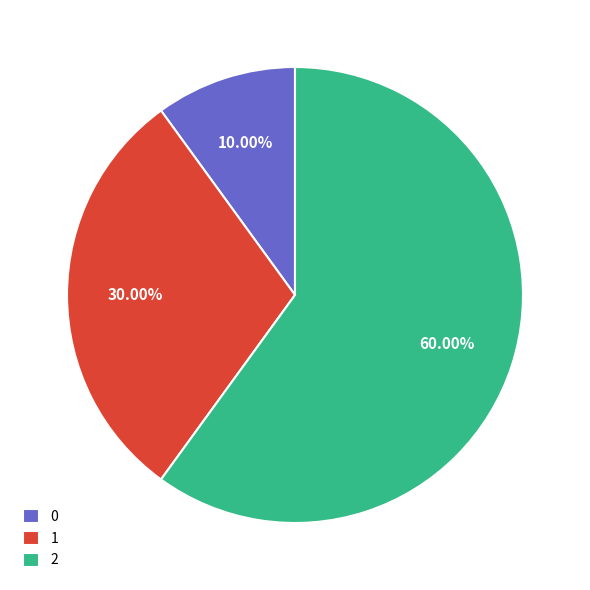

To the nearest percent, what percentage of the pie is 0?

10%